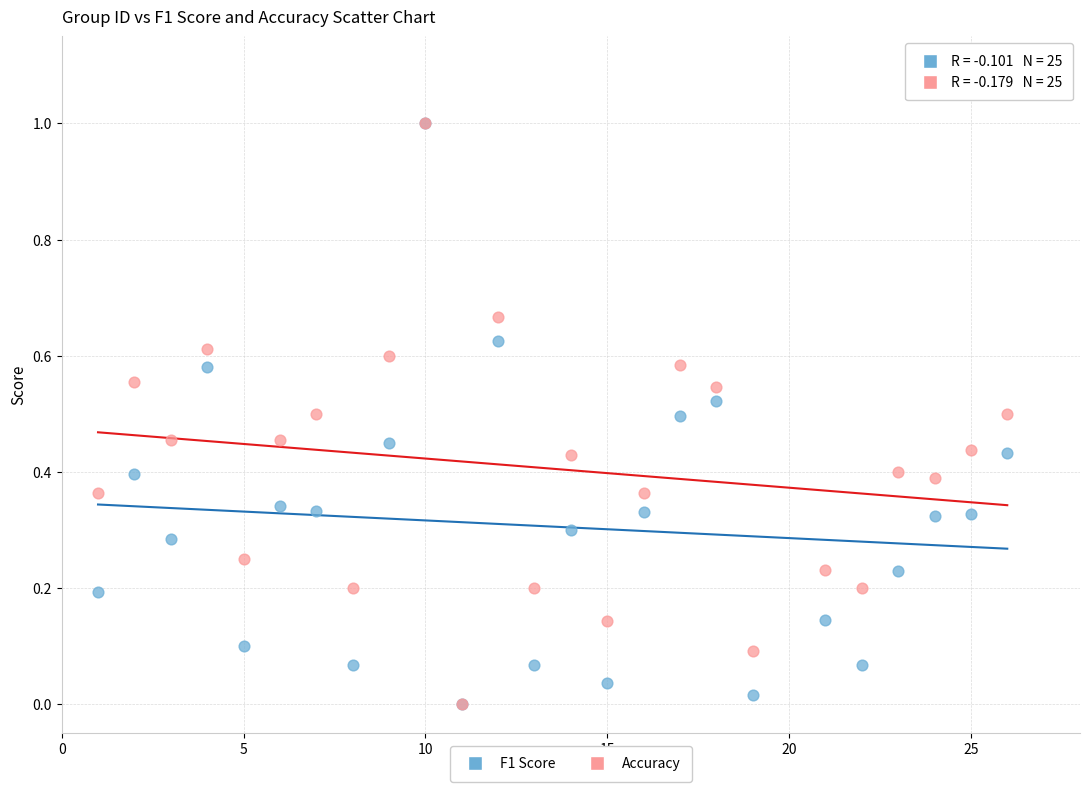

What are all the series names shown in the legend?

F1 Score, Accuracy